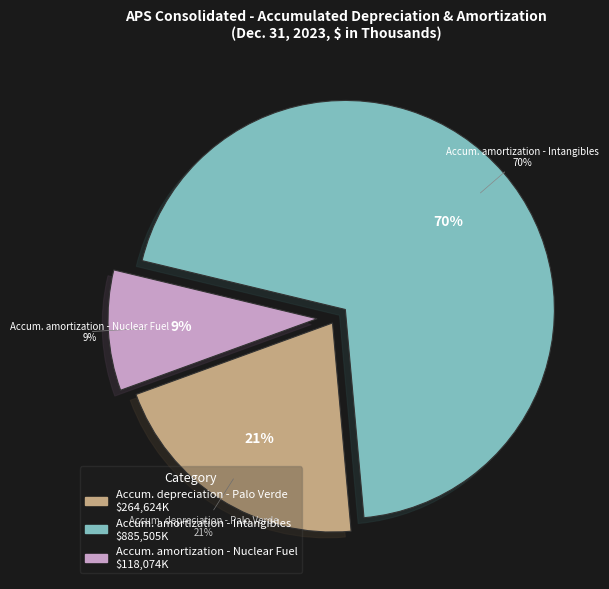

To the nearest percent, what is the combined percentage of Accumulated depreciation of Palo Verde (APS Consolidated) and Accumulated amortization on nuclear fuel (APS Consolidated)?

30%